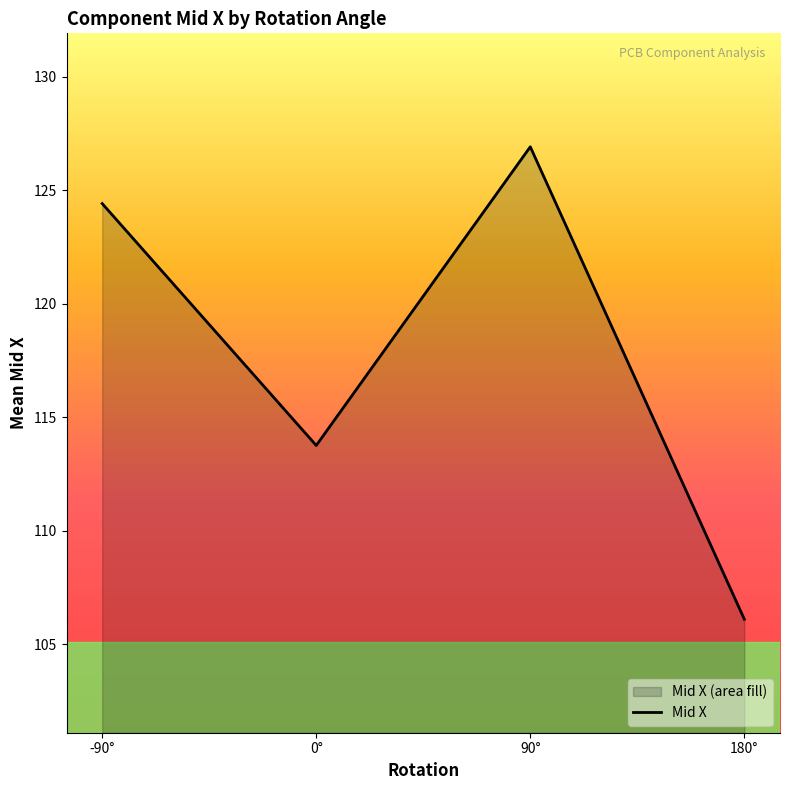

The value at 0° is 186.7. True or false?

False